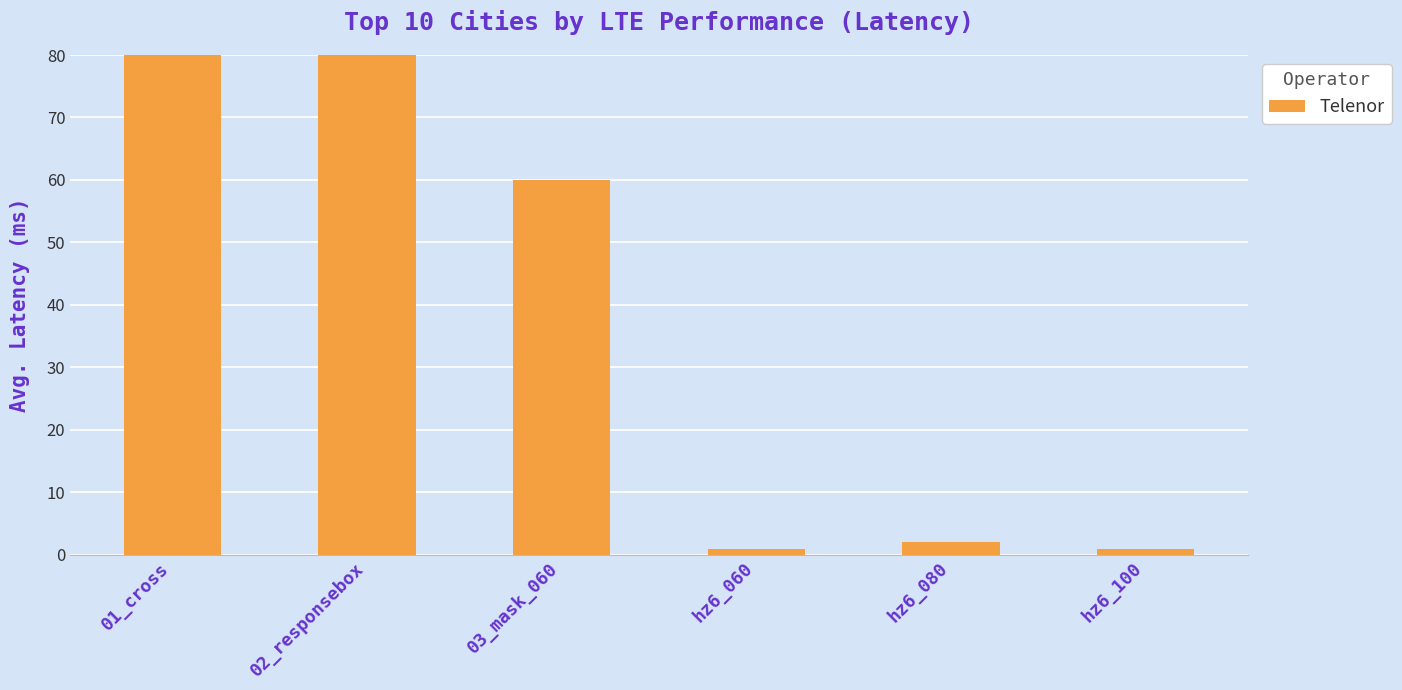

Between hz6_080 and hz6_100, which is larger?

hz6_080